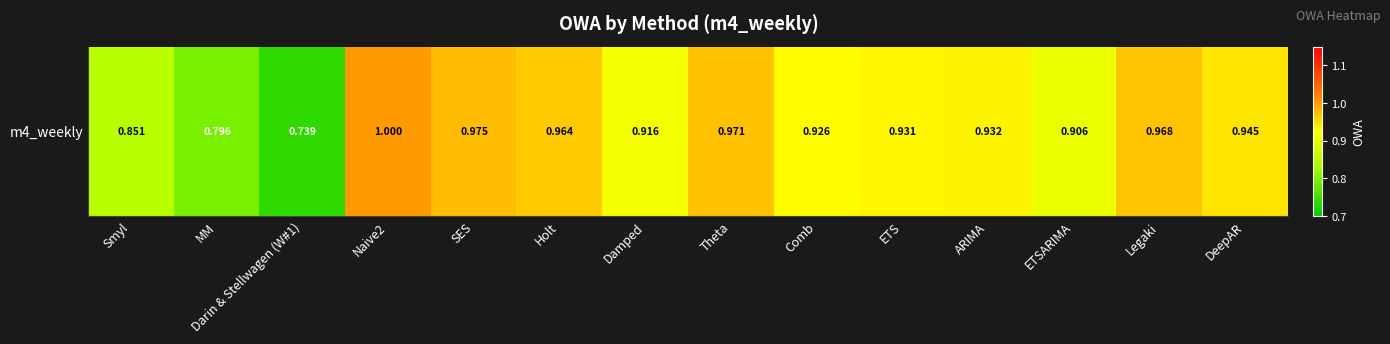

Reading left to right, transcribe all the data shown in this chart.

0.9	0.8	0.7	1.0	1.0	1.0	0.9	1.0	0.9	0.9	0.9	0.9	1.0	0.9